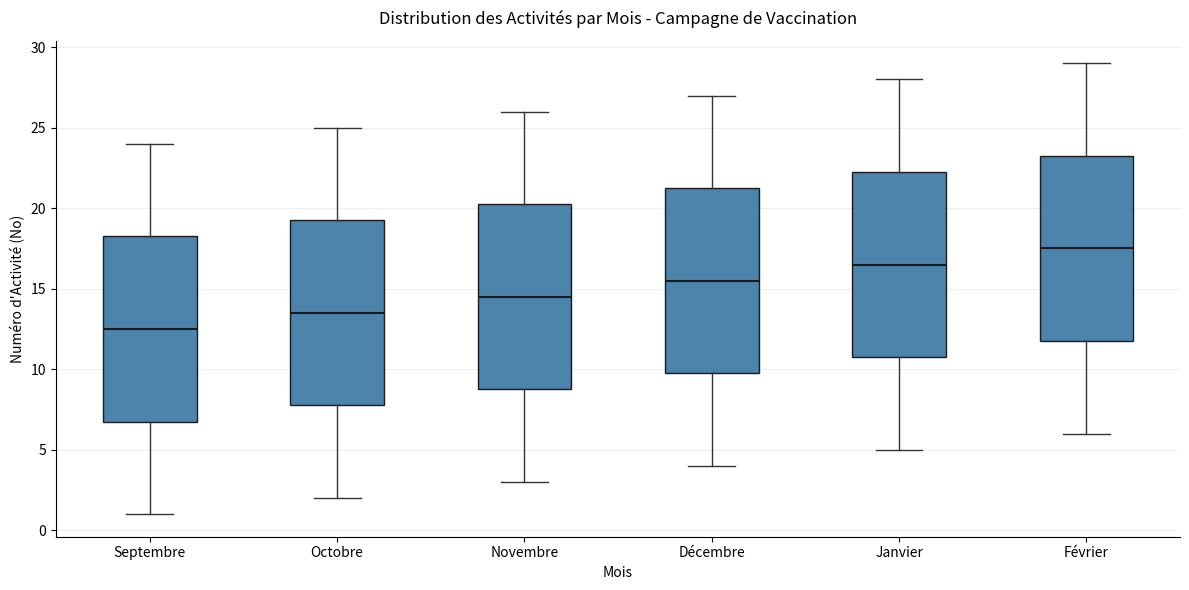

Where is the lower edge of the box for Novembre on the y-axis? The values are not printed on the chart, so give them approximately, as read against the axis.

9.0